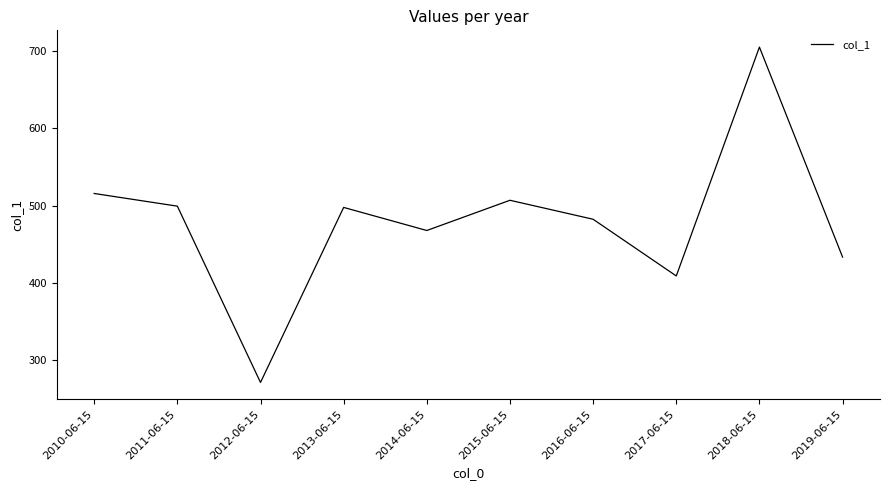

What is the change in value from 2012-06-15 to 2014-06-15?

+196.6